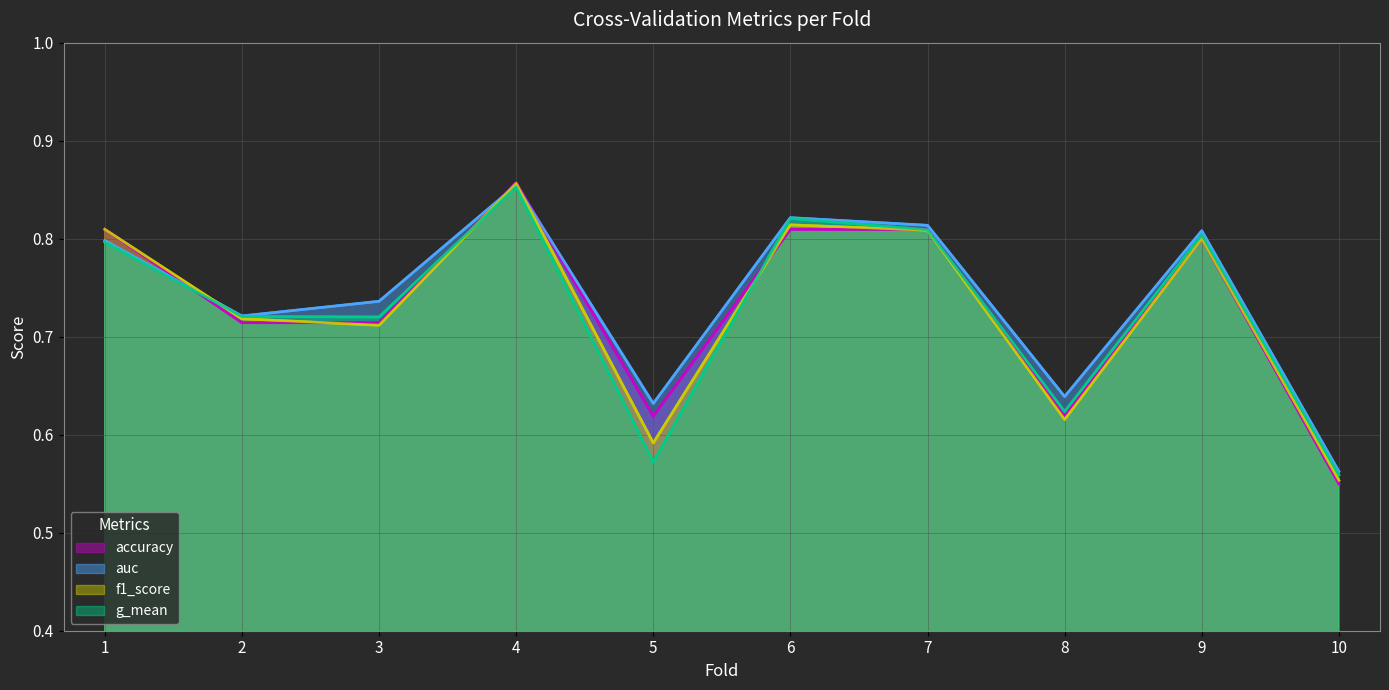

Between 4 and 6, which is larger?

4